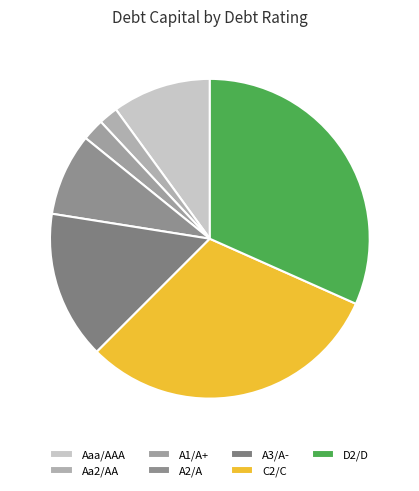

What is the largest slice in the pie chart?

D2/D